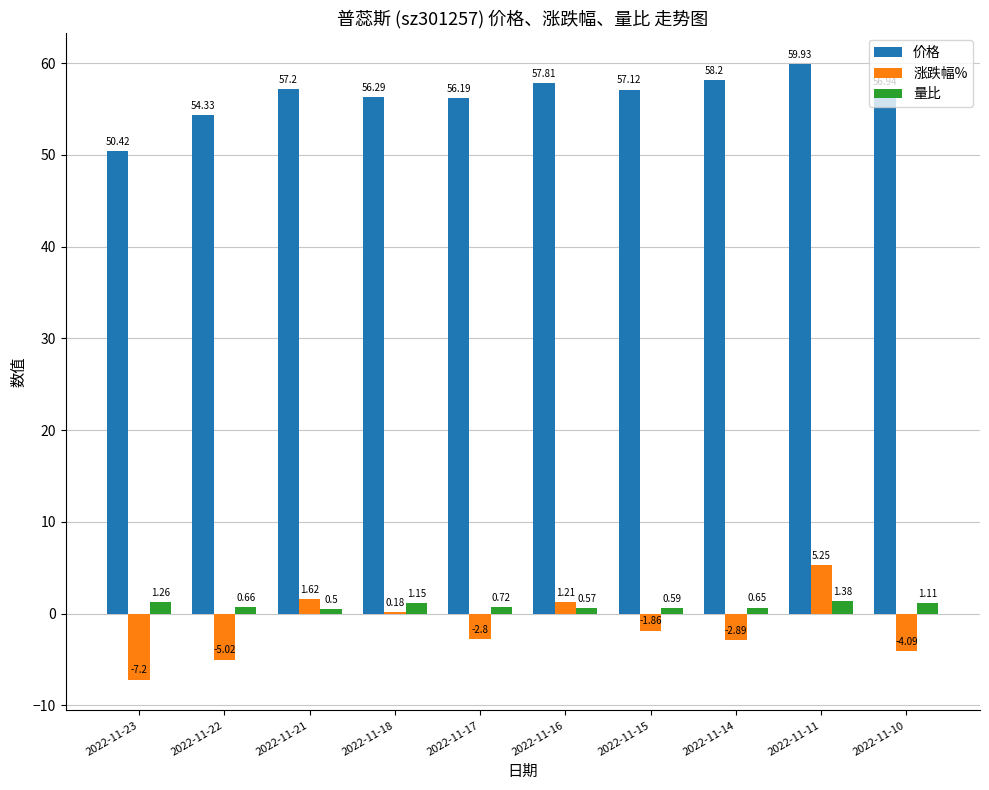

At which category is the sum across all series the highest?

2022-11-11